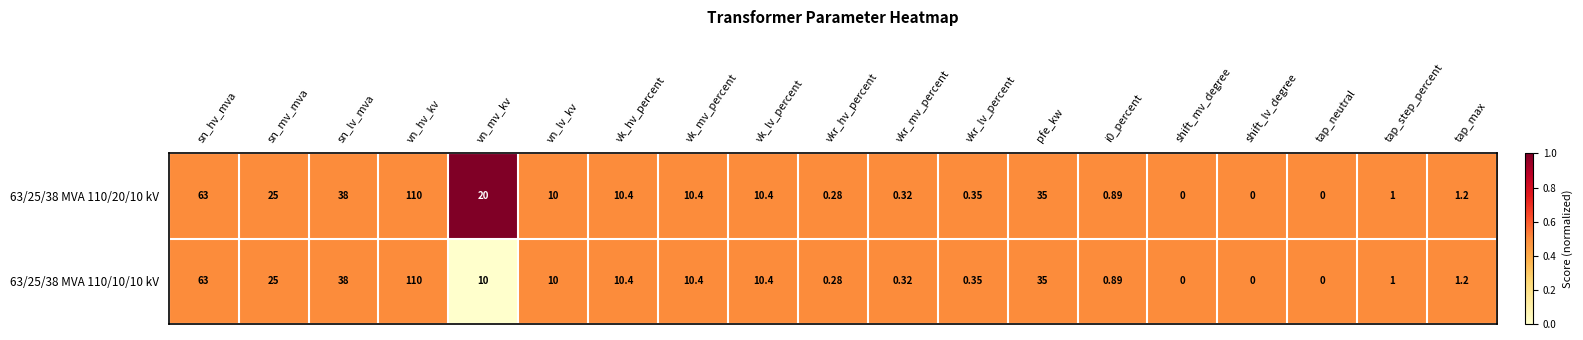

At which label does 63/25/38 MVA 110/10/10 kV reach its peak?

vn_hv_kv